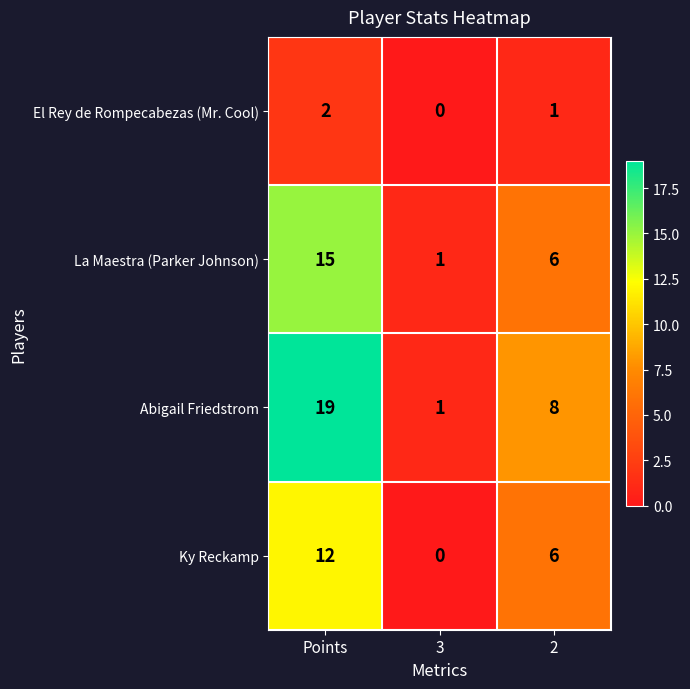

Reading left to right, what are all the values shown in this chart?

El Rey de Rompecabezas (Mr. Cool): 2	0	1
La Maestra (Parker Johnson): 15	1	6
Abigail Friedstrom: 19	1	8
Ky Reckamp: 12	0	6